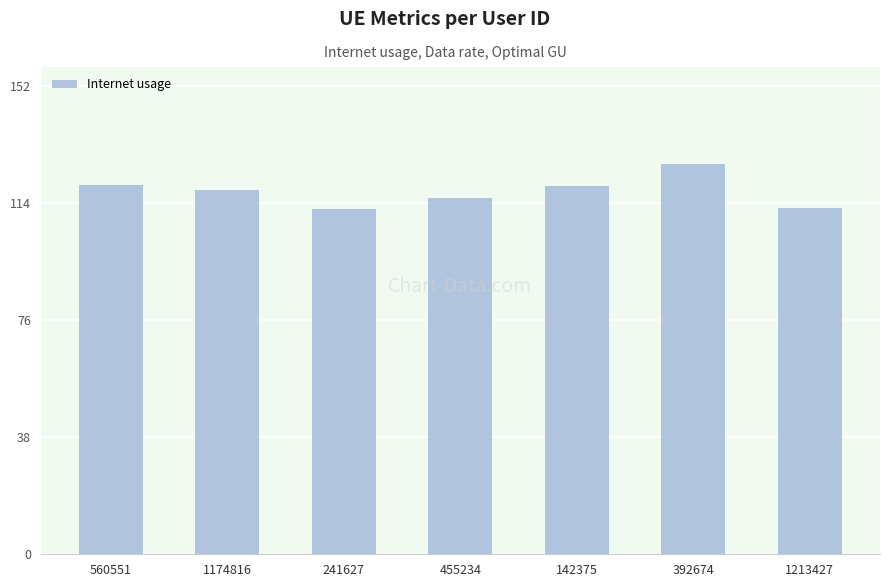

What is the difference between the values at 392674 and 455234?

10.9